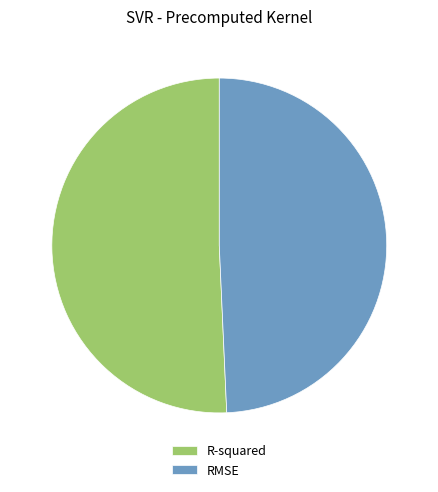

The RMSE slice represents 43% of the pie. True or false?

False